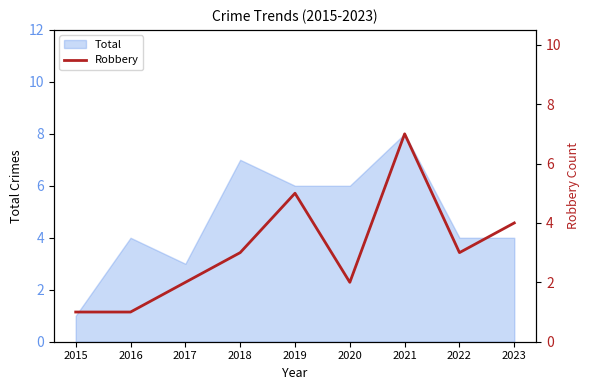

The chart shows a value of 3 at 2018. True or false?

True